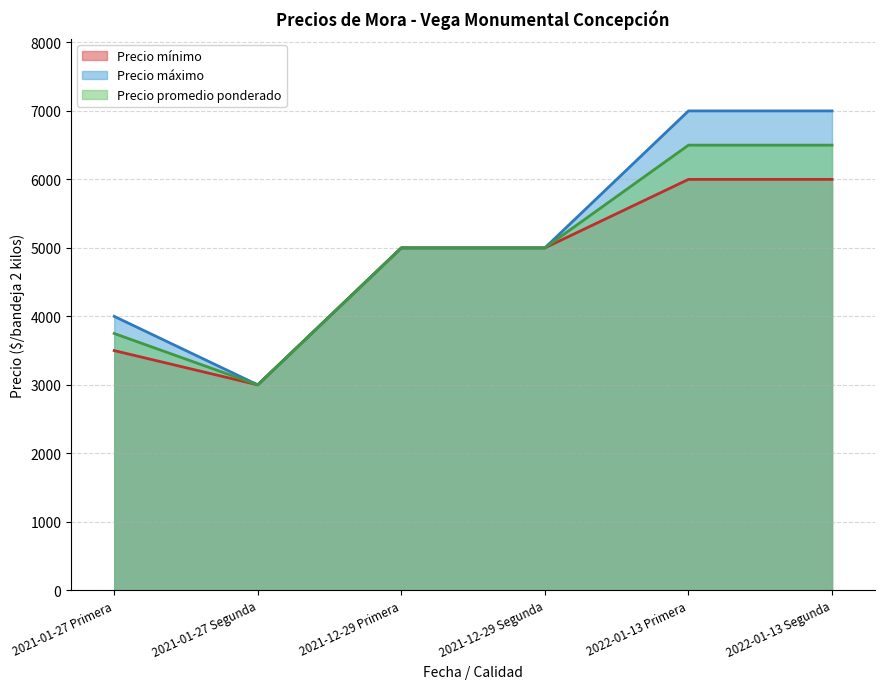

What is the minimum value shown in the chart?

3000